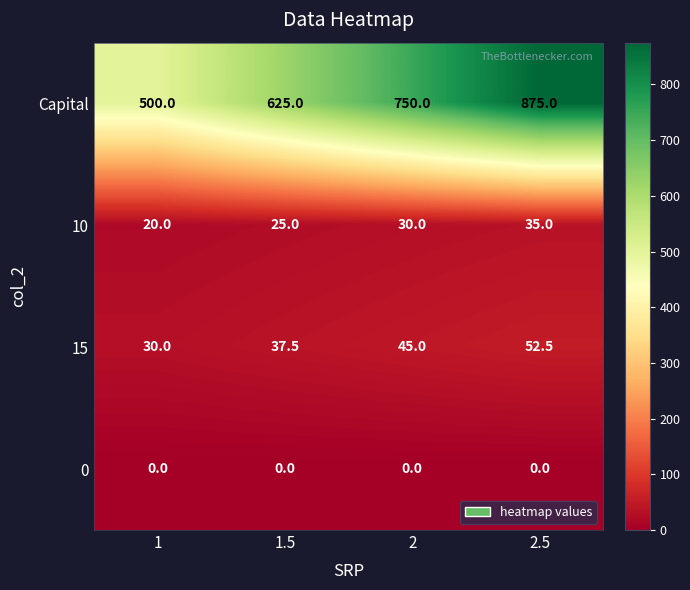

Reading left to right, extract all data points from this chart.

Capital: 1=500.0	1.5=625.0	2=750.0	2.5=875.0
10: 1=20.0	1.5=25.0	2=30.0	2.5=35.0
15: 1=30.0	1.5=37.5	2=45.0	2.5=52.5
0: 1=0.0	1.5=0.0	2=0.0	2.5=0.0